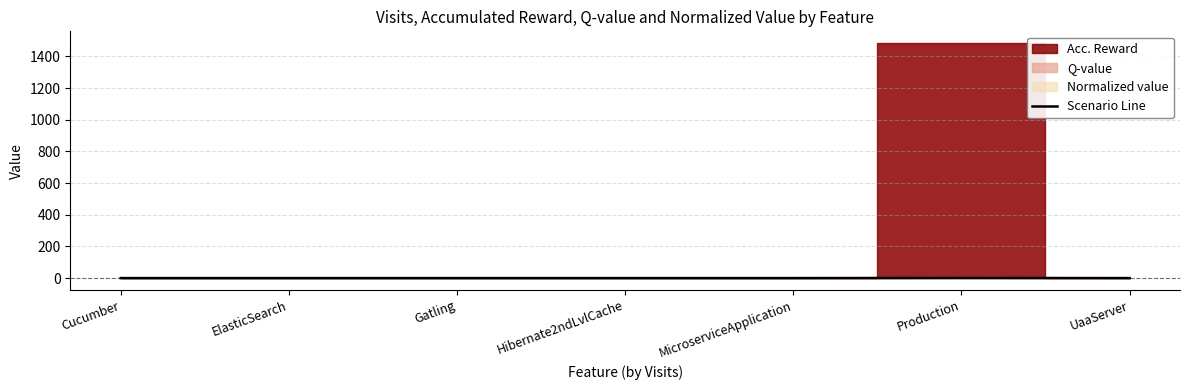

How many points are higher than both their immediate neighbors (excluding endpoints)?

1